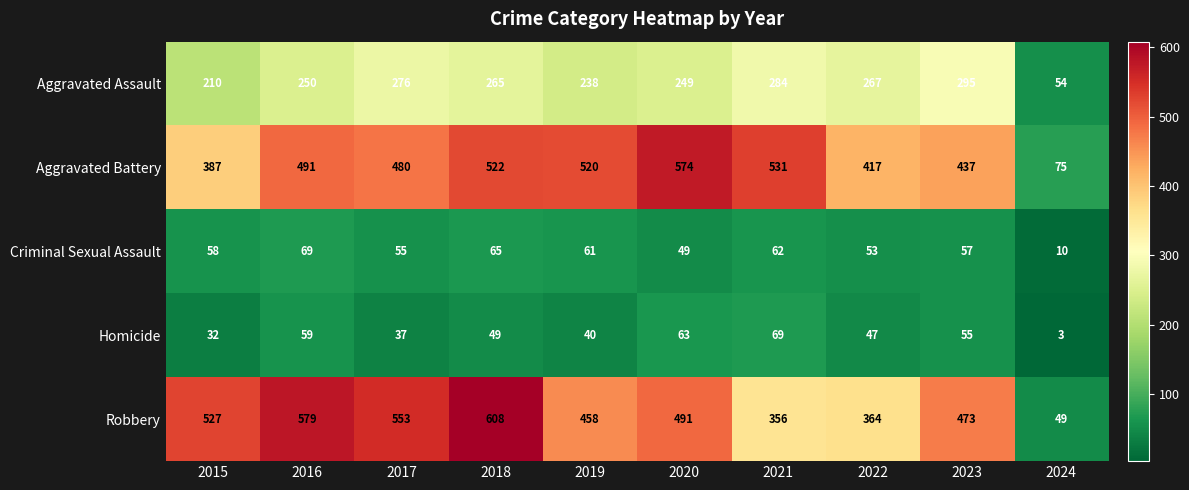

At how many categories does at least one series exceed 336?

9